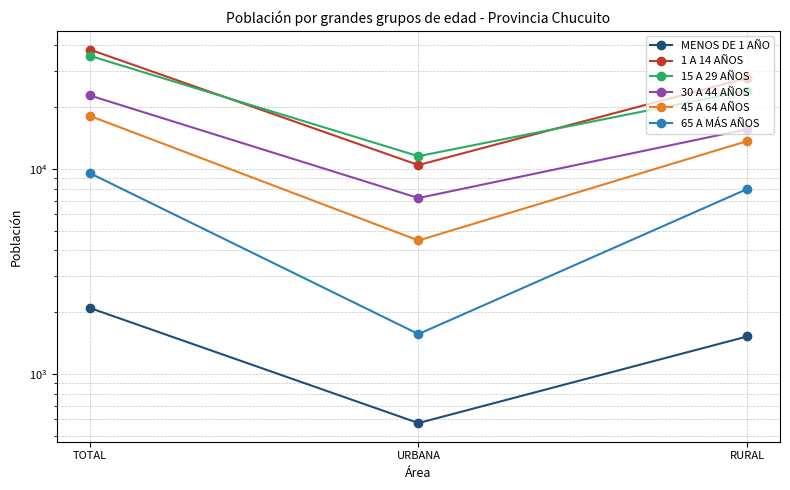

What position from the right is URBANA?

2